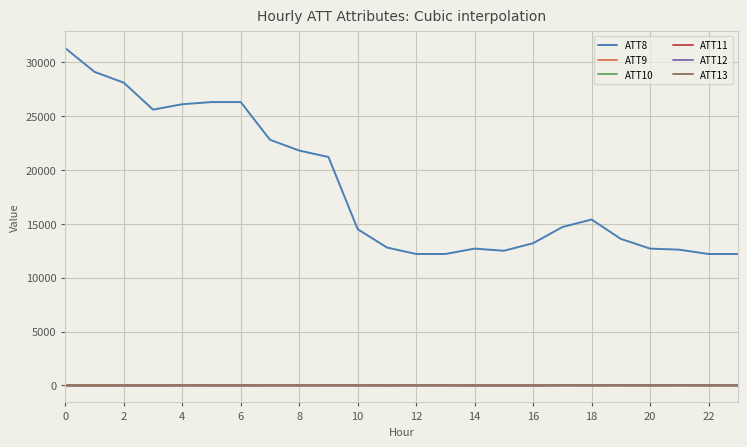

Which series has the largest total across all categories?

ATT8